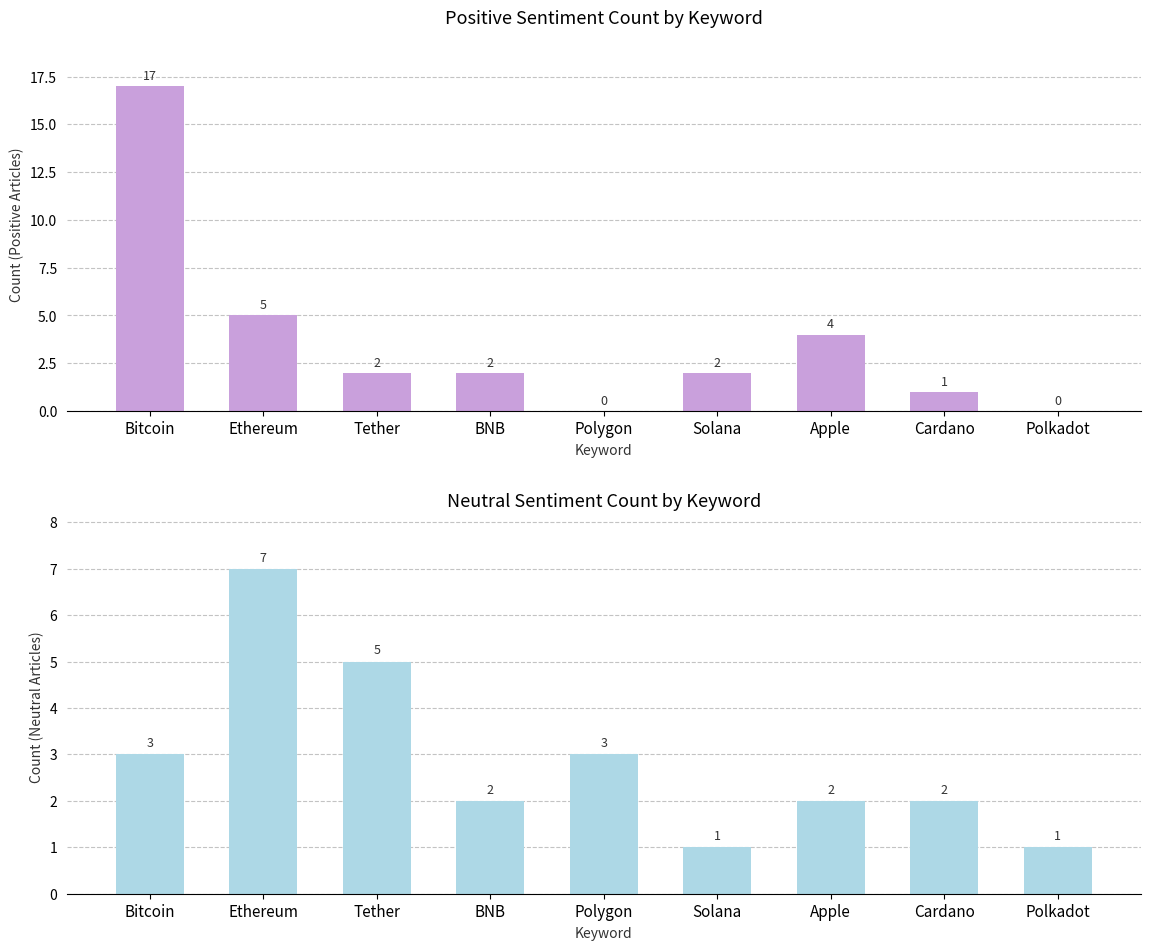

What is the sum of all neutral values?

26